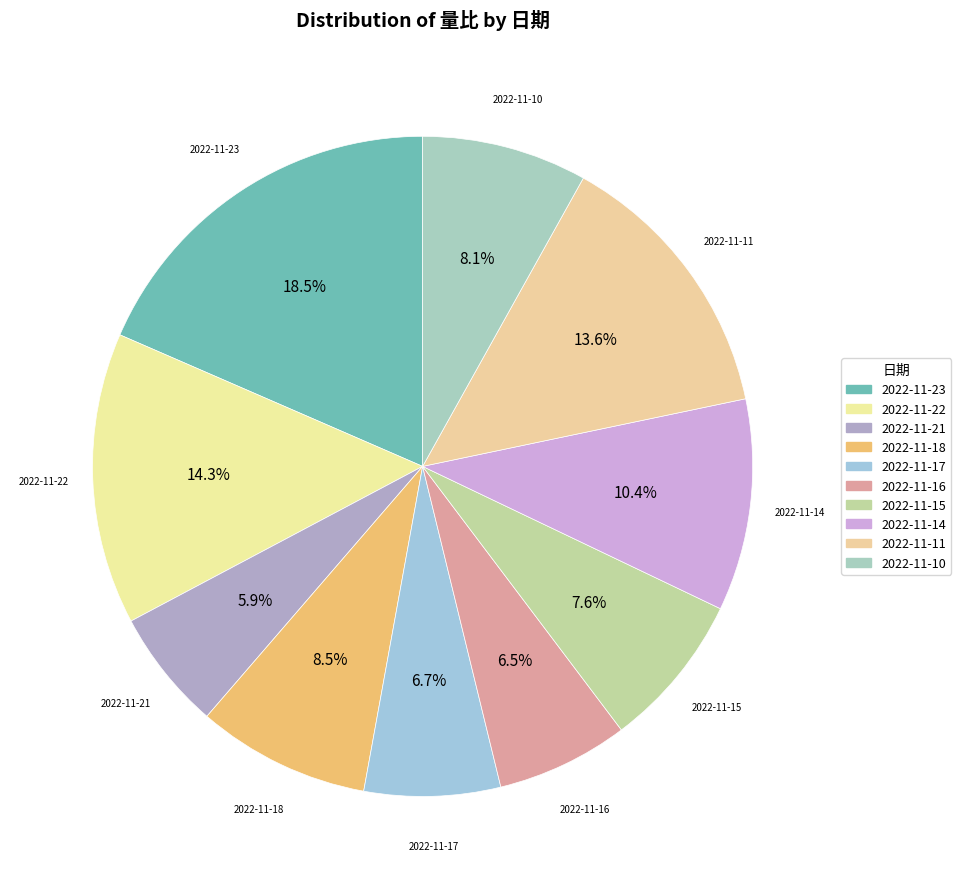

Which slice is the smallest?

2022-11-21